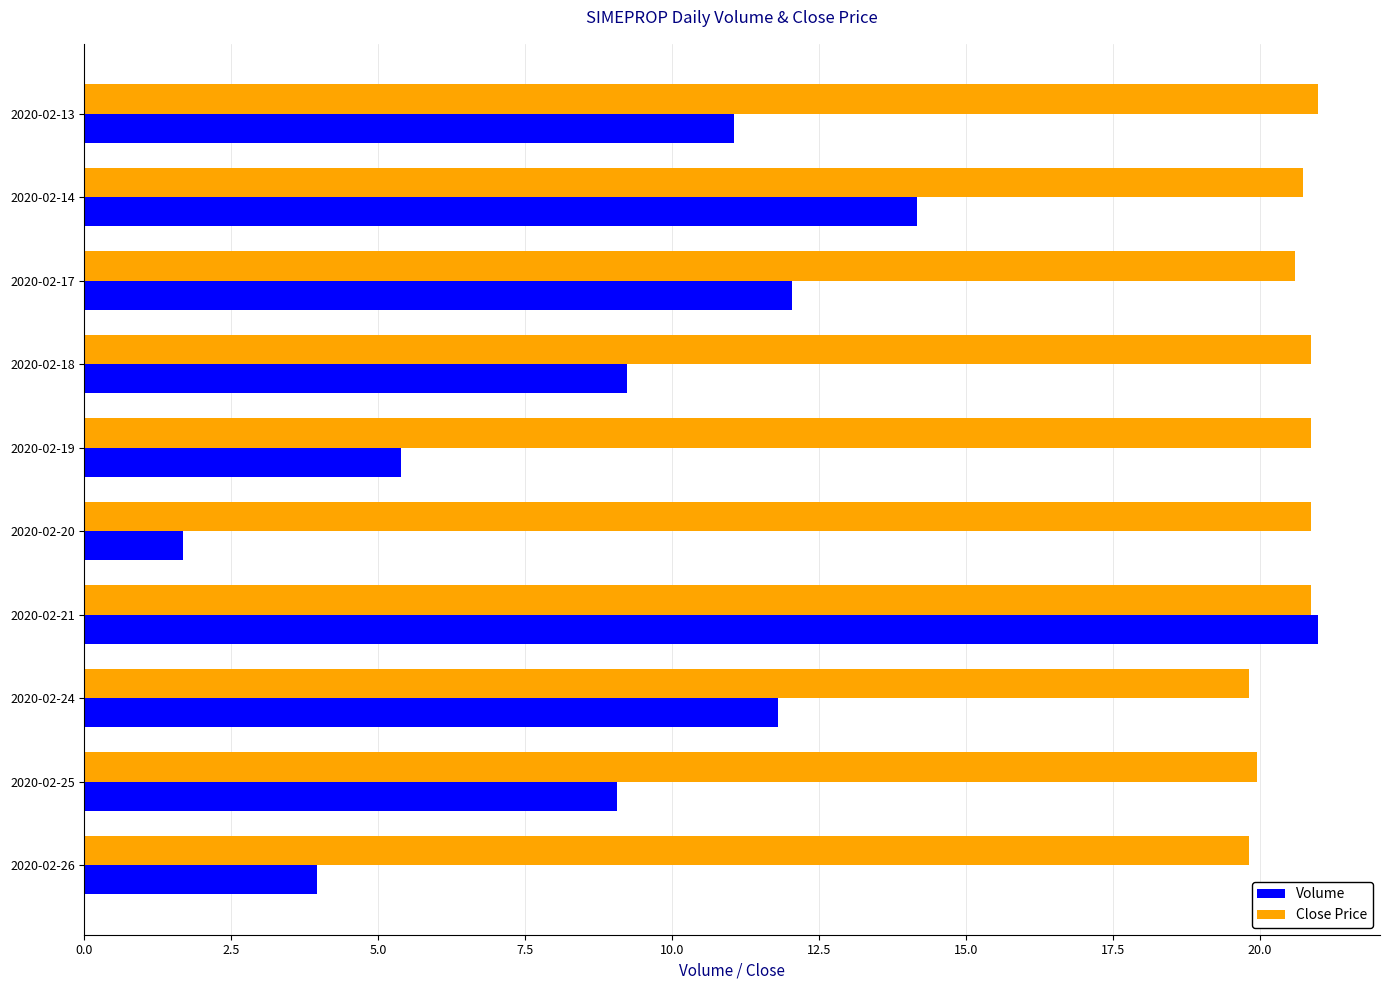

The value of Close Price at 2020-02-24 is 19.8. True or false?

True